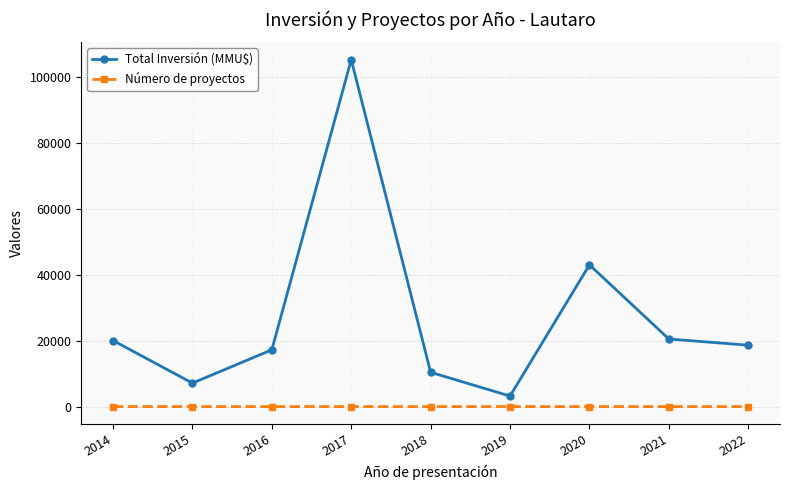

What is the maximum value for Total Inversión (MMU$)?

105220